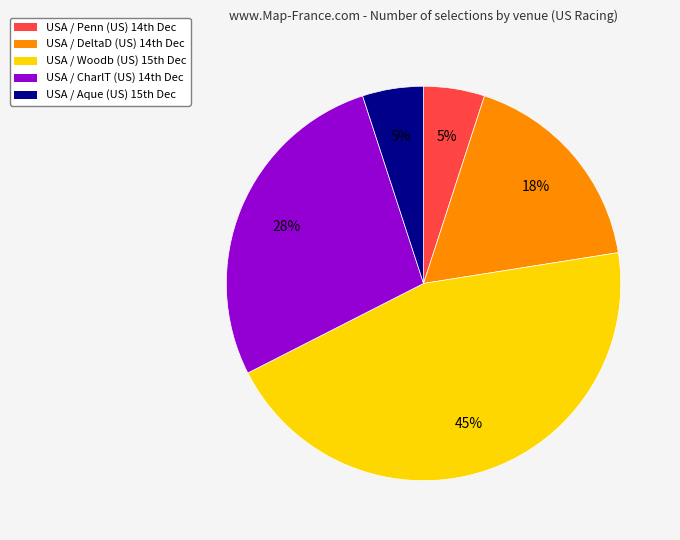

Count the number of slices in the pie.

5